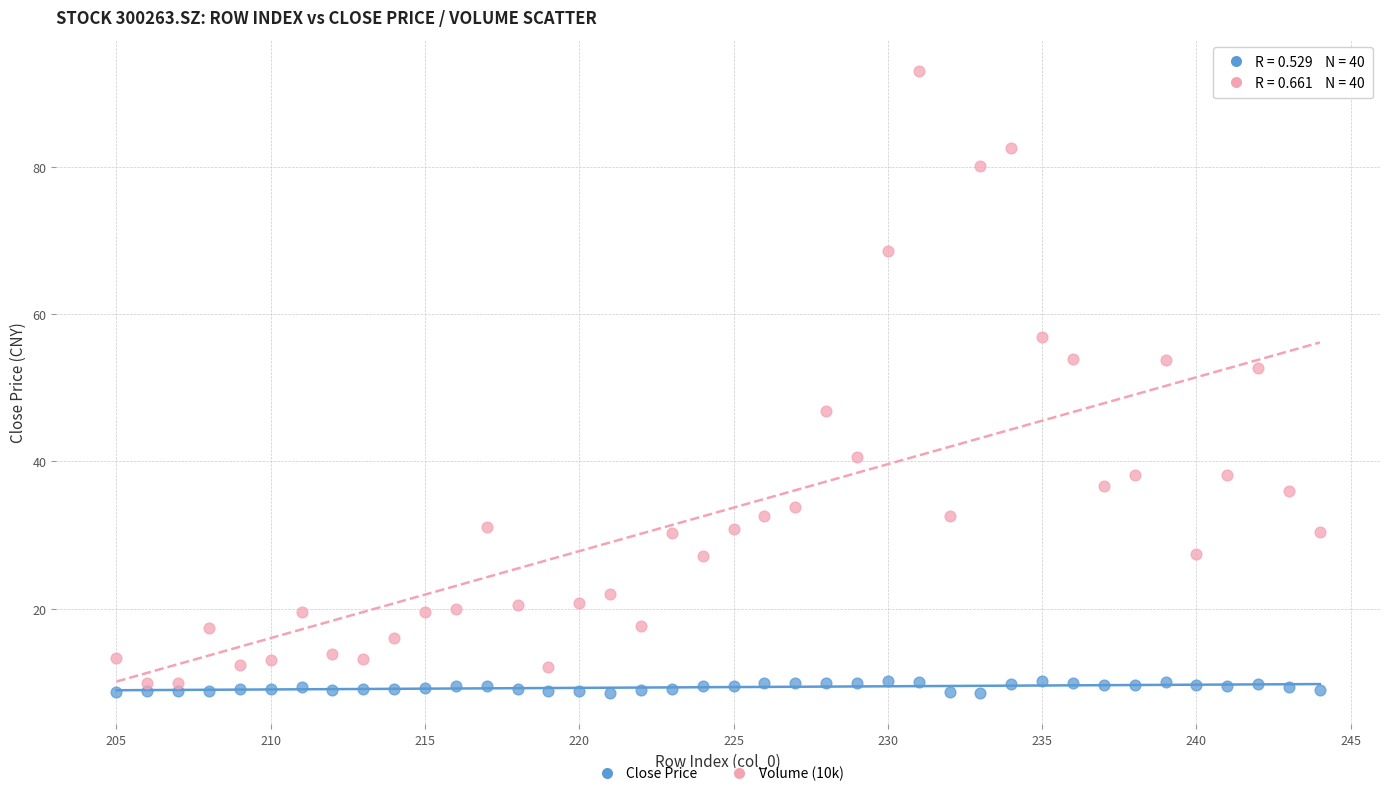

What is the X range (max minus min) for the scatter plot?

39.0